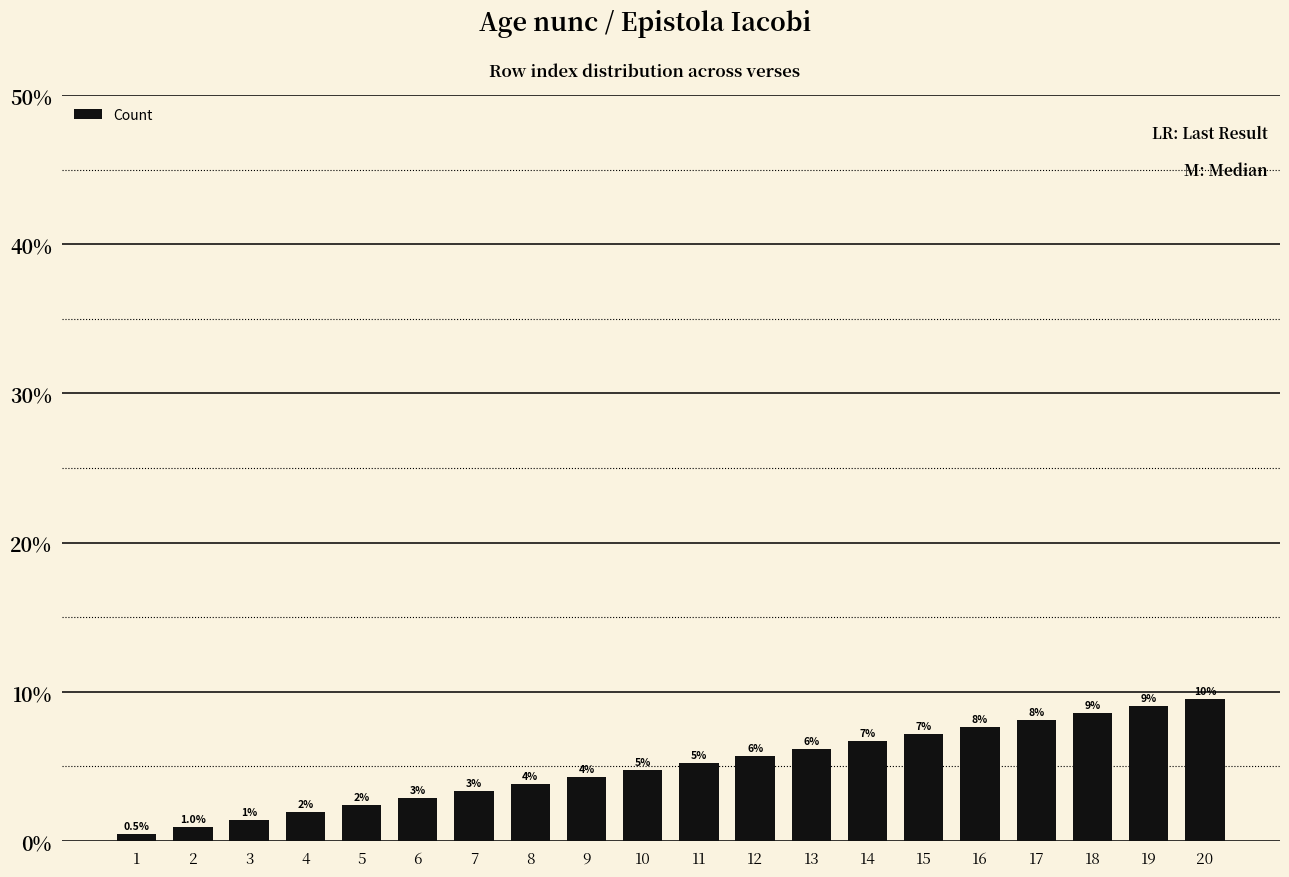

Are the bars horizontal?

No